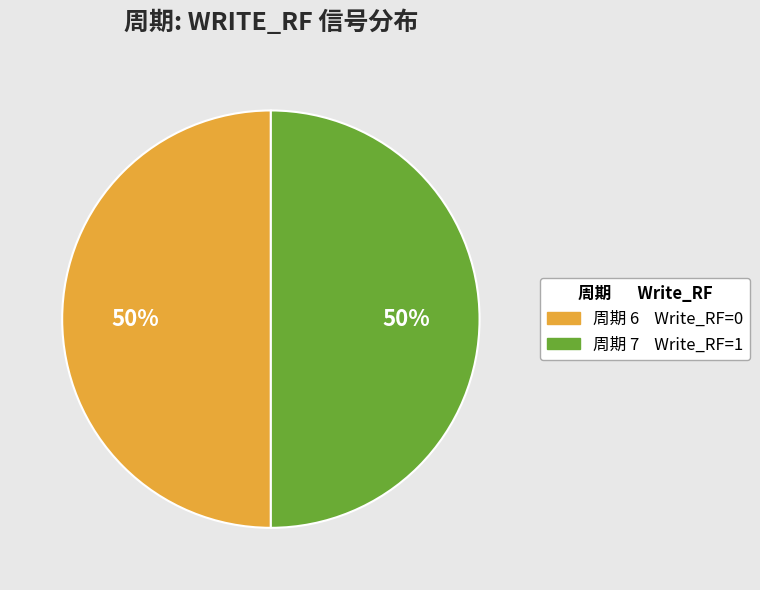

To the nearest percent, what is the average slice percentage?

50%